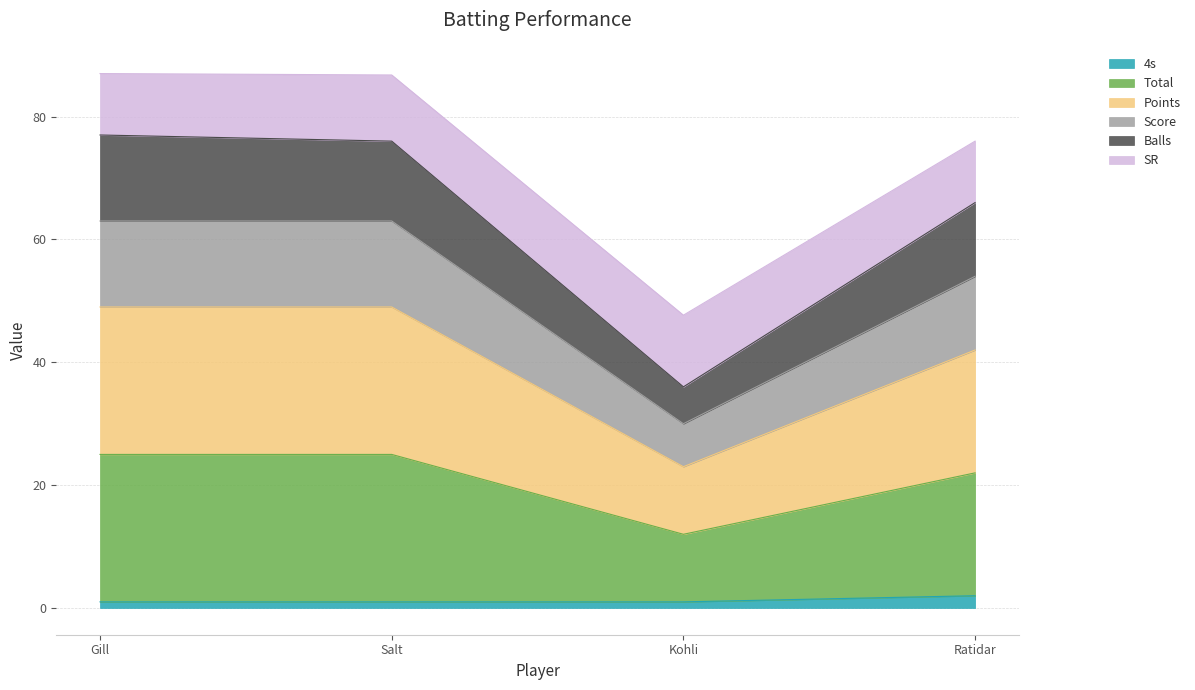

Rank the categories by Points value from lowest to highest.

Kohli, Ratidar, Gill, Salt